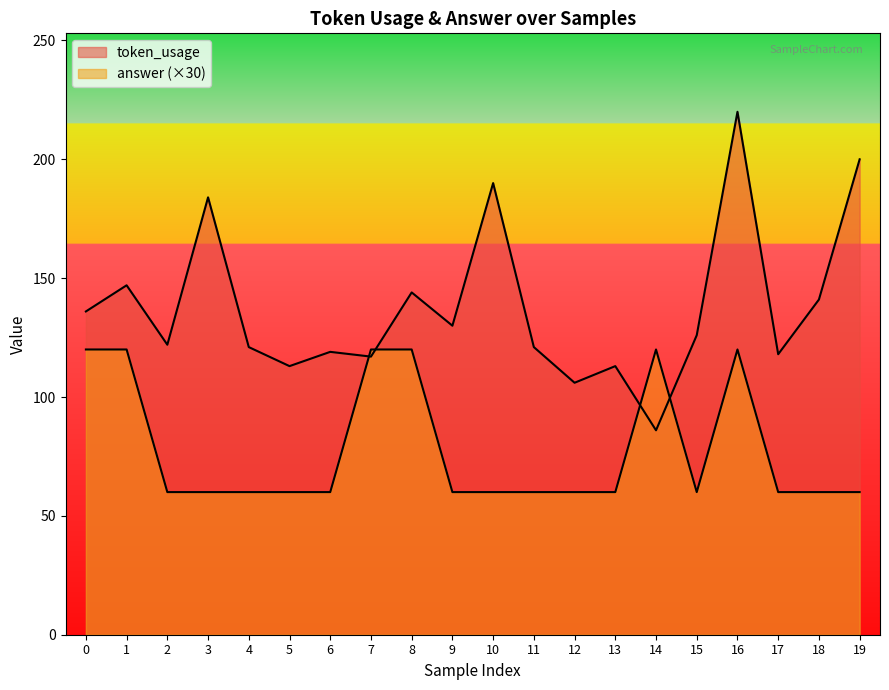

What is the difference between the maximum and minimum values in the answer series?

60